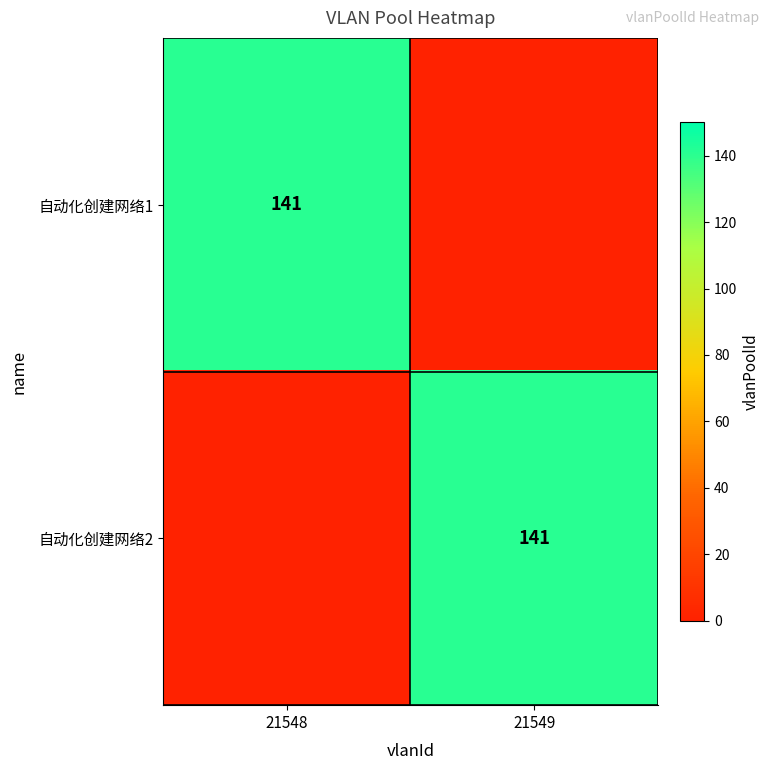

The value of 自动化创建网络1 at 21548 is 83. True or false?

False